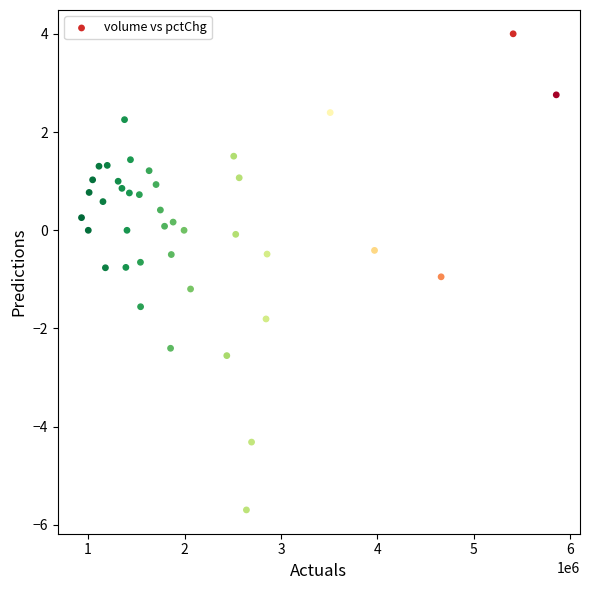

What is the range of Y values (max minus min)?

9.7